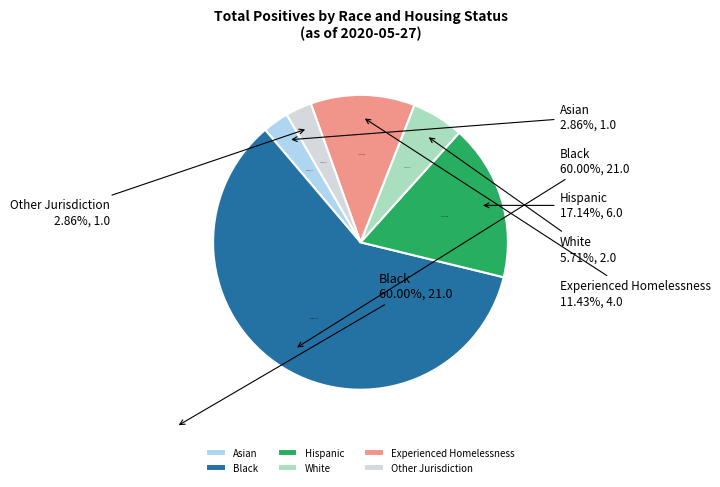

How much of the chart is everything except Asian?

97.1%